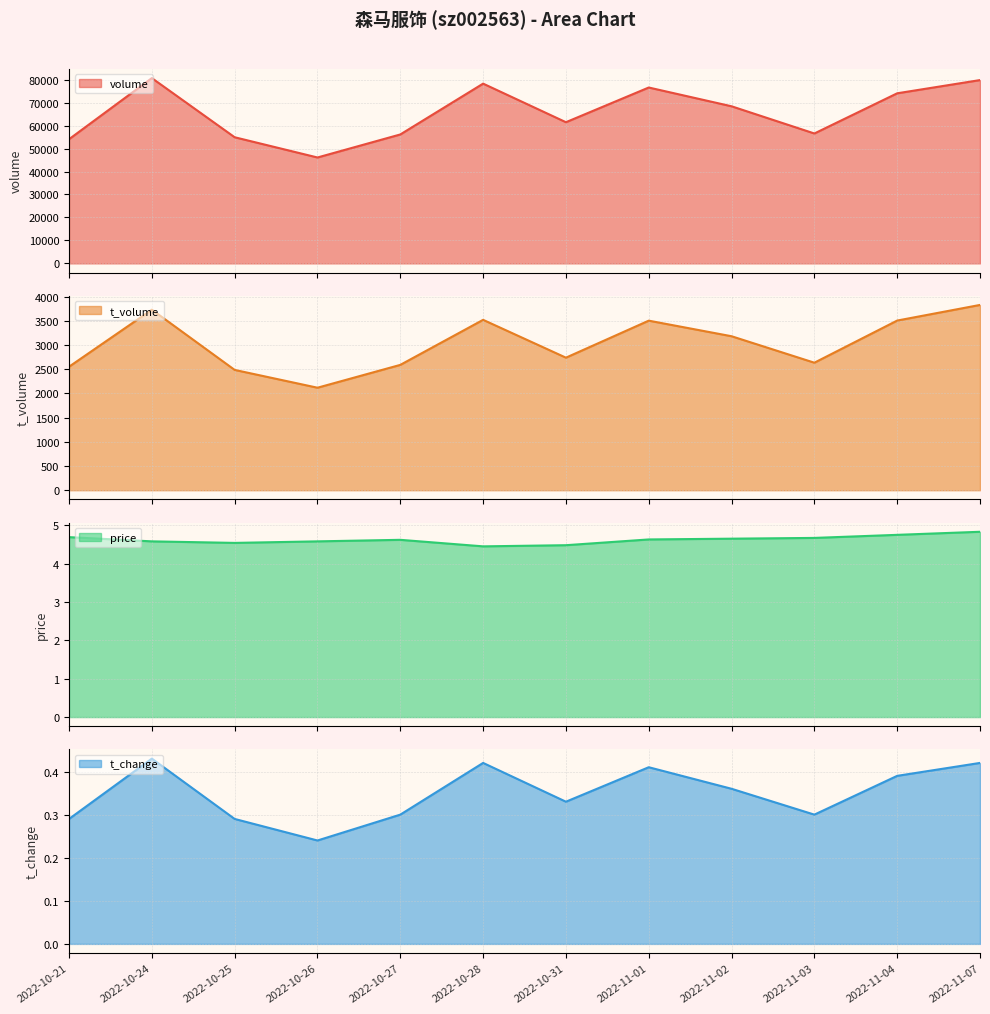

How many values in the t_volume series are below 3183?

6